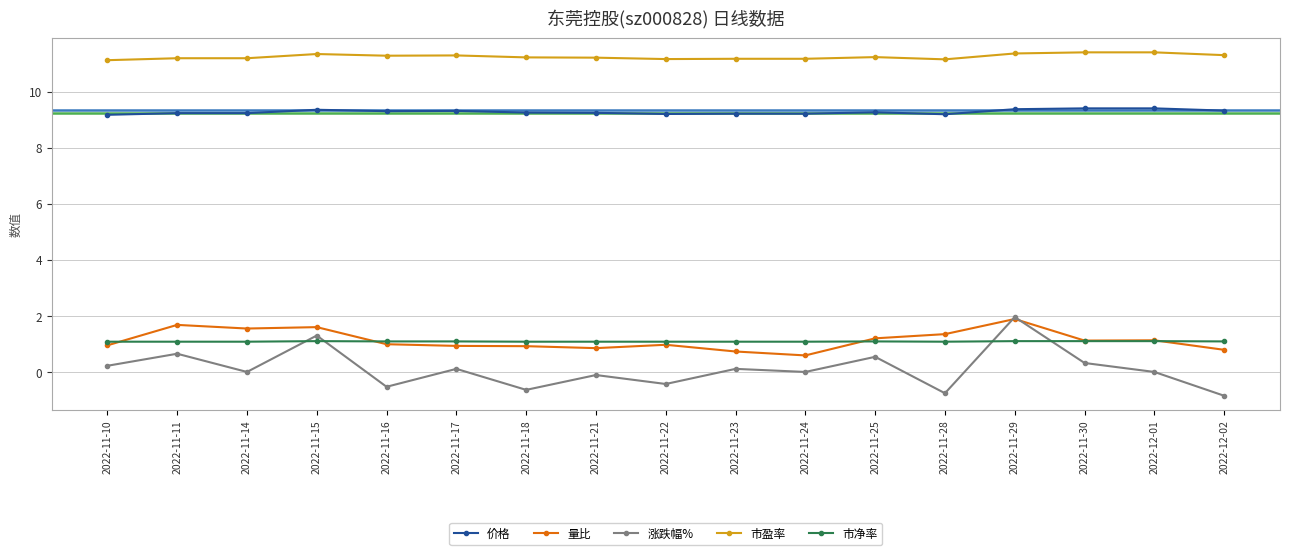

What is the label of the 9th point from the left?

2022-11-22